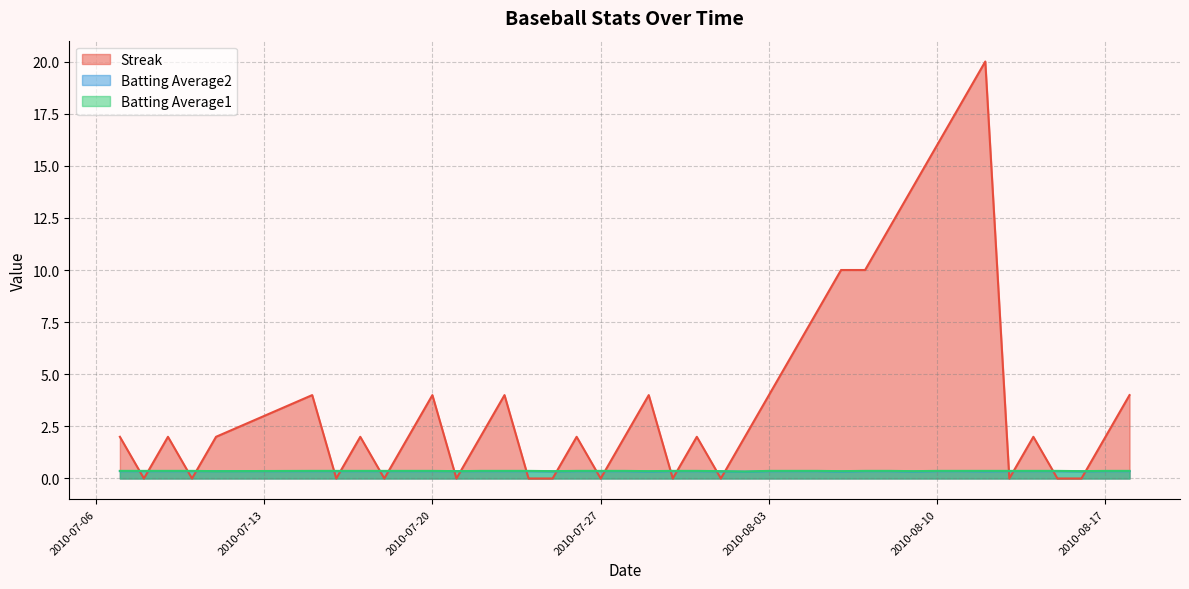

What is the sum of the Batting Average2 values at 2010-07-30 and 2010-08-02?

0.7